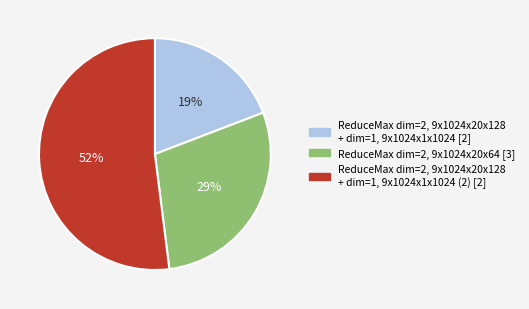

To the nearest percent, what is the difference between the ReduceMax dim=2, 9x1024x20x64 [3] and ReduceMax dim=2, 9x1024x20x128 + dim=1, 9x1024x1x1024 (2) [2] slice percentages?

23%